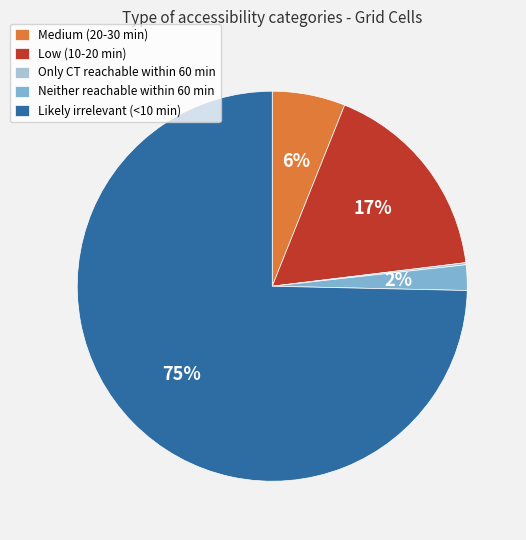

What is the largest slice in the pie chart?

Likely irrelevant (<10 min)